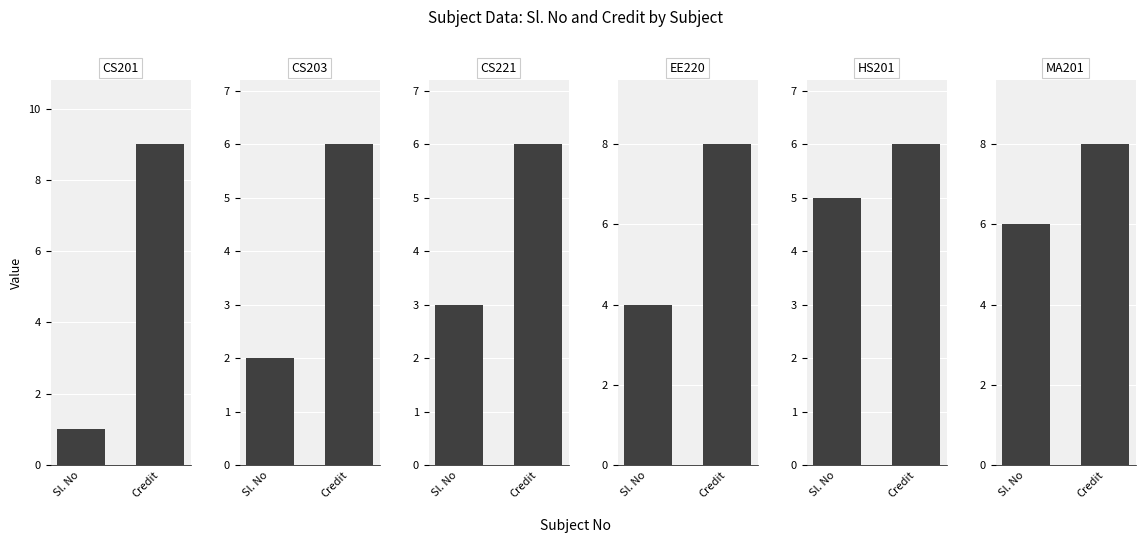

Reading right to left, list all the values displayed in this chart.

CS201: 9	1
CS203: 6	2
CS221: 6	3
EE220: 8	4
HS201: 6	5
MA201: 8	6